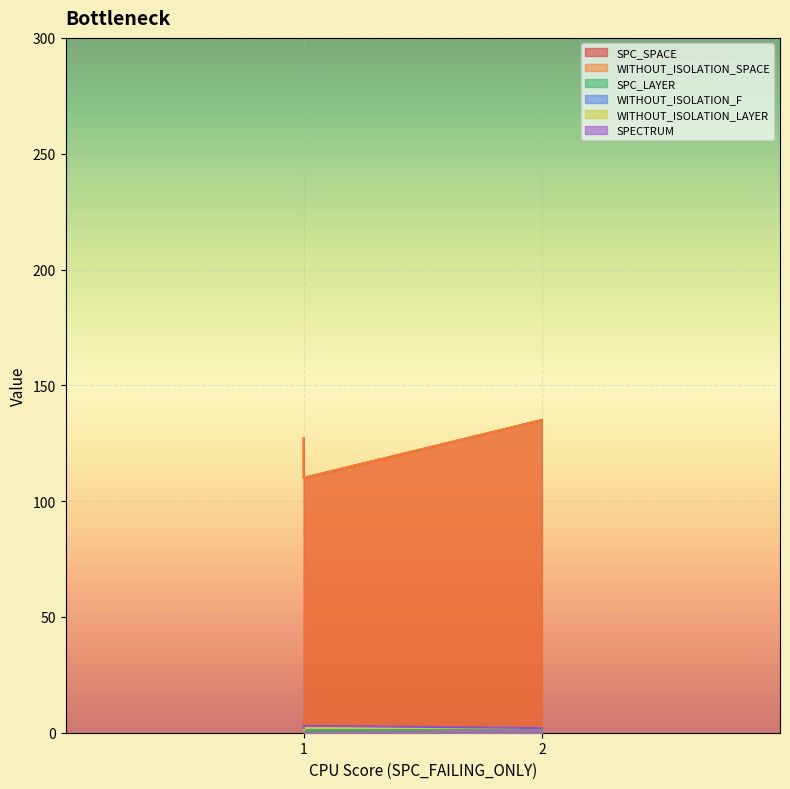

Between 1 and 2, which is larger?

2